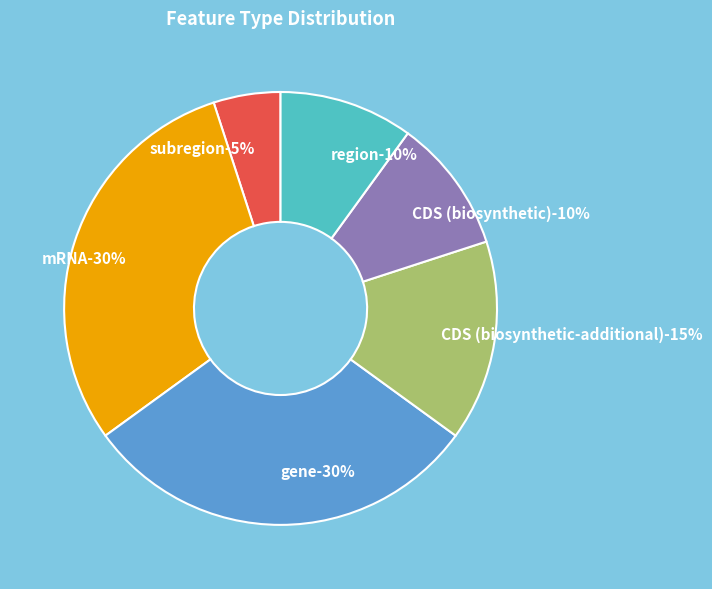

Is there a majority slice in this chart?

No